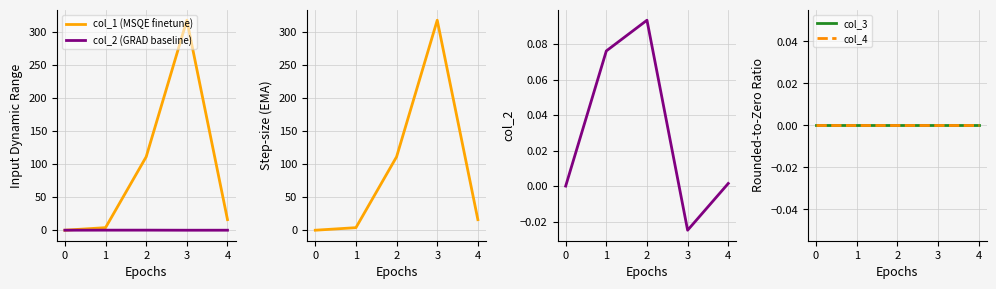

Is it true that col_1 (MSQE finetune) equals 131.5 at 0?

False